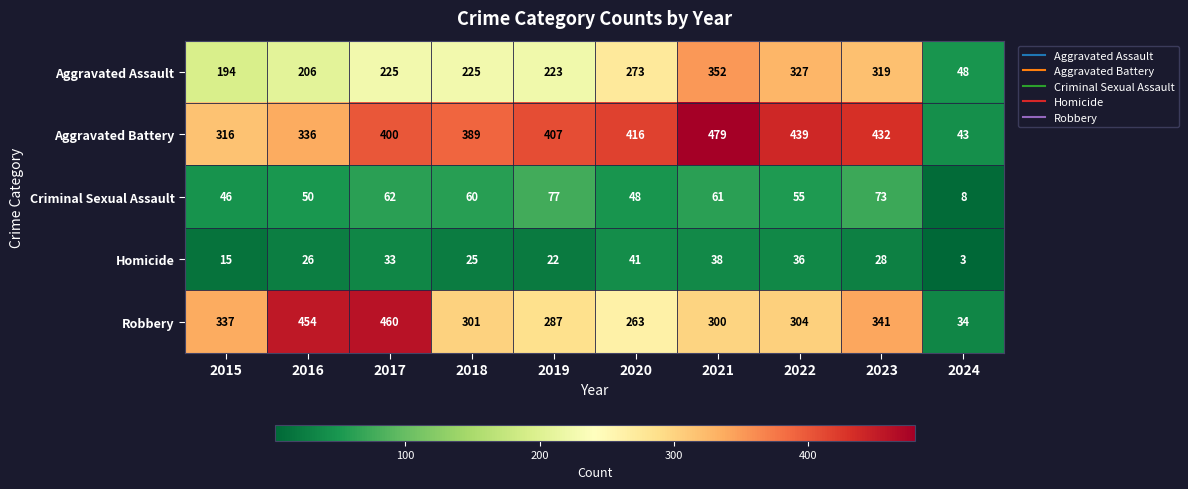

Rank the series at 2016 from highest to lowest value.

Robbery, Aggravated Battery, Aggravated Assault, Criminal Sexual Assault, Homicide